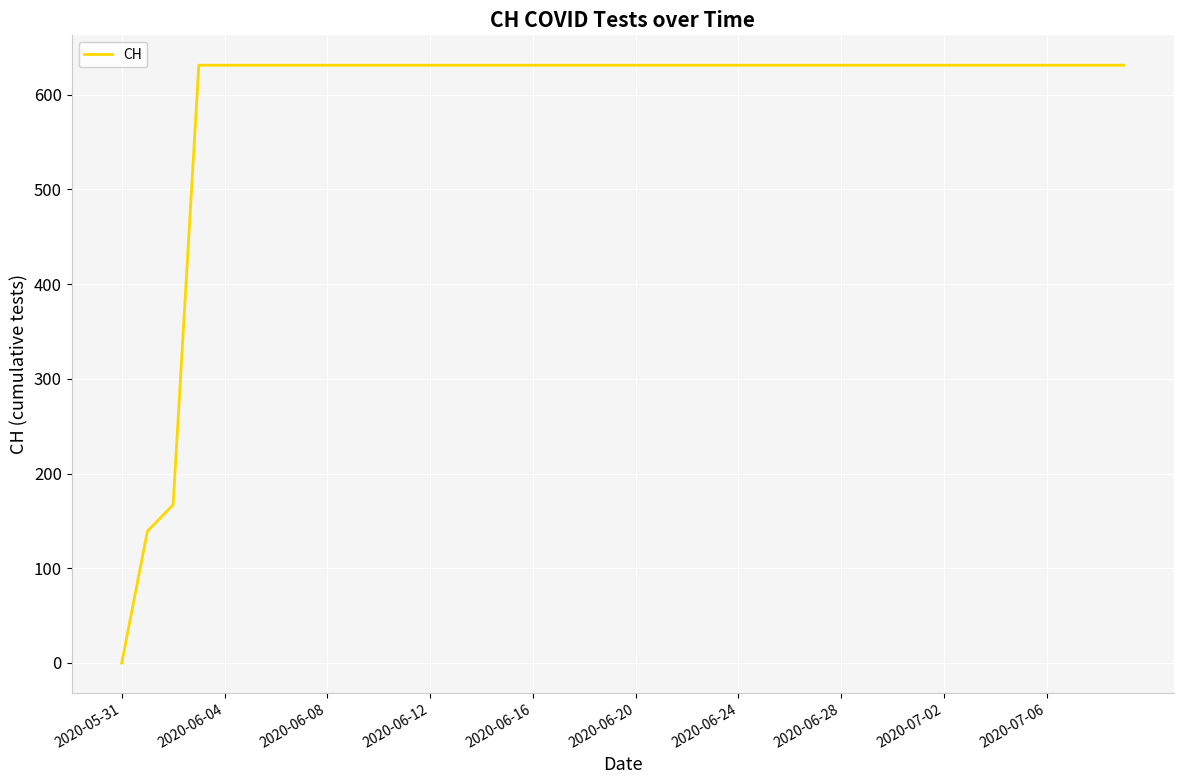

What is the greatest value displayed?

631